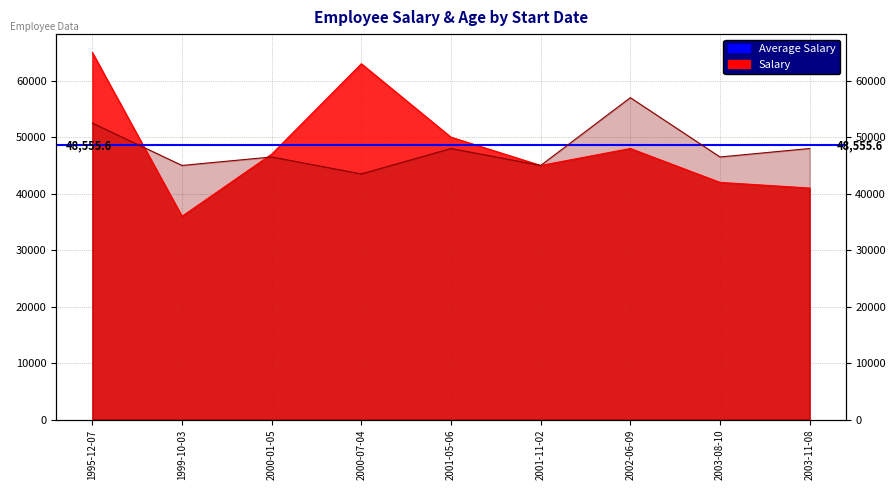

Where is Age nearest to the value 50250?

1995-12-07